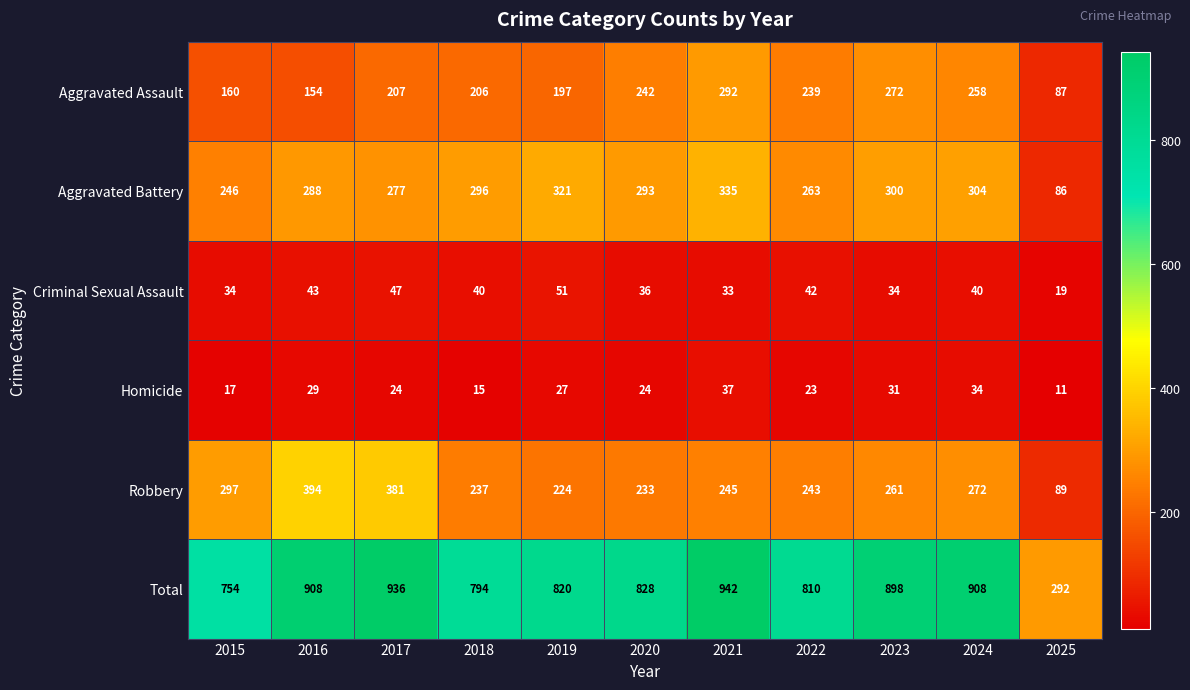

Which series has the largest total across all categories?

Total